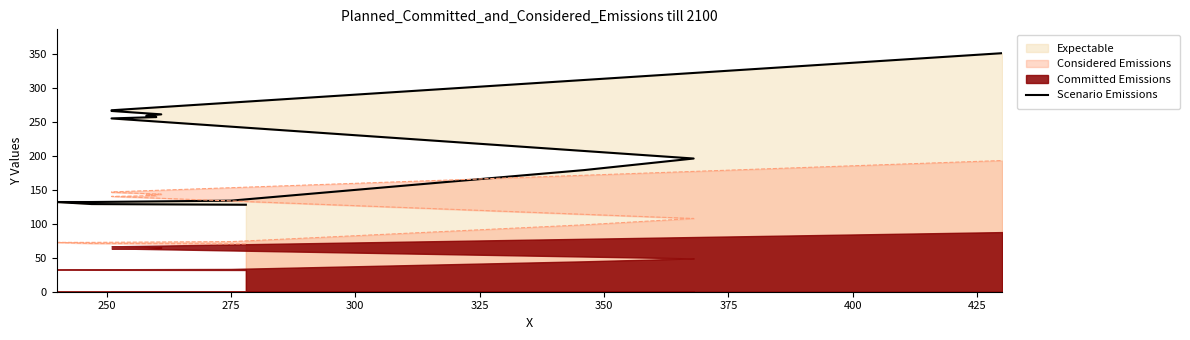

Between 425 and 325, which is larger?

425